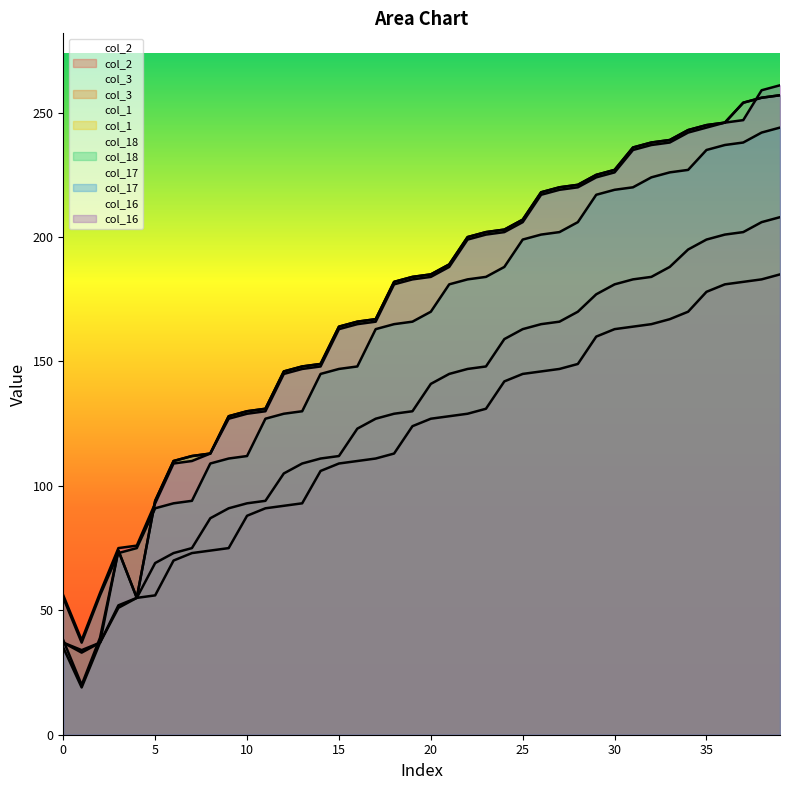

What are all the series names shown in the legend?

col_2, col_3, col_1, col_18, col_17, col_16